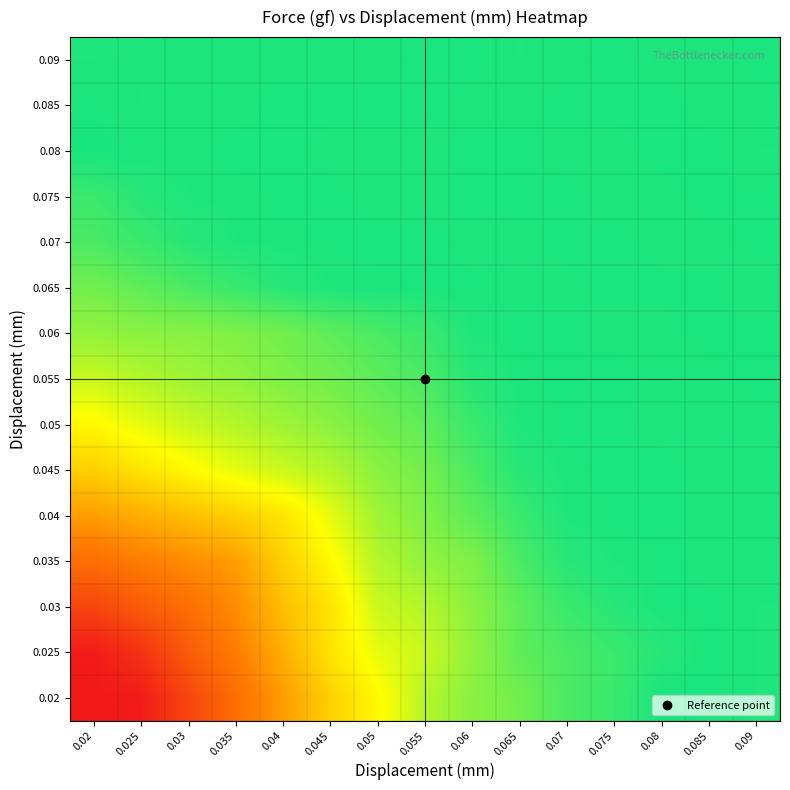

At which category is the sum across all series the highest?

0.085